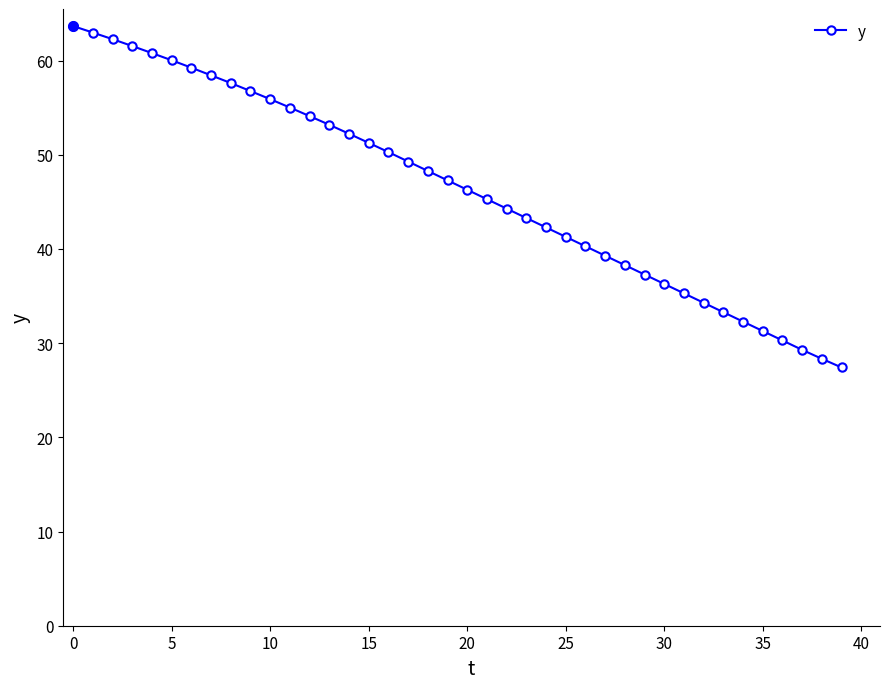

What is the smallest value displayed?

27.4